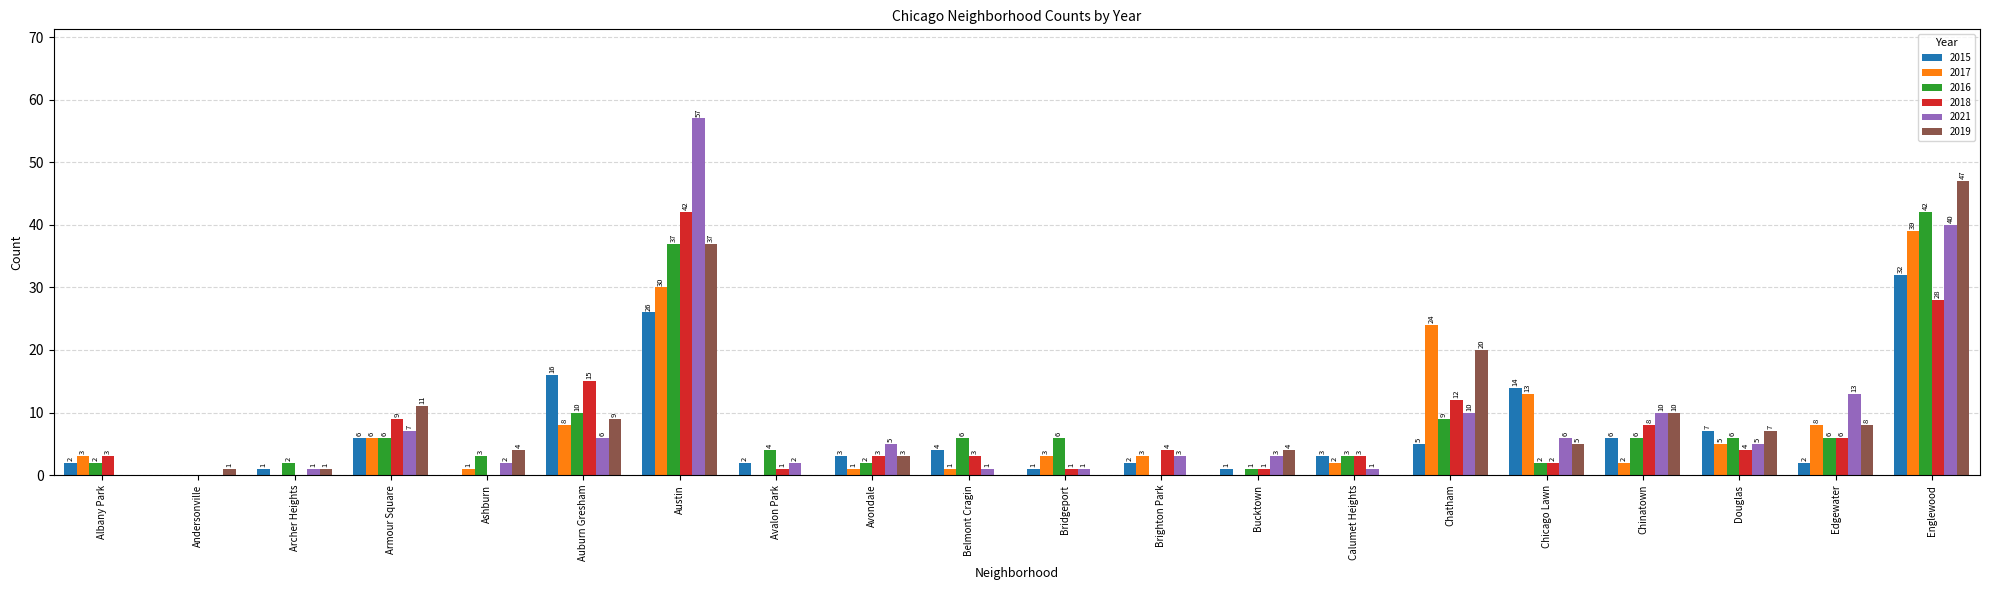

Reading left to right, transcribe all the data shown in this chart.

2015: 2	0	1	6	0	16	26	2	3	4	1	2	1	3	5	14	6	7	2	32
2017: 3	0	0	6	1	8	30	0	1	1	3	3	0	2	24	13	2	5	8	39
2016: 2	0	2	6	3	10	37	4	2	6	6	0	1	3	9	2	6	6	6	42
2018: 3	0	0	9	0	15	42	1	3	3	1	4	1	3	12	2	8	4	6	28
2021: 0	0	1	7	2	6	57	2	5	1	1	3	3	1	10	6	10	5	13	40
2019: 0	1	1	11	4	9	37	0	3	0	0	0	4	0	20	5	10	7	8	47